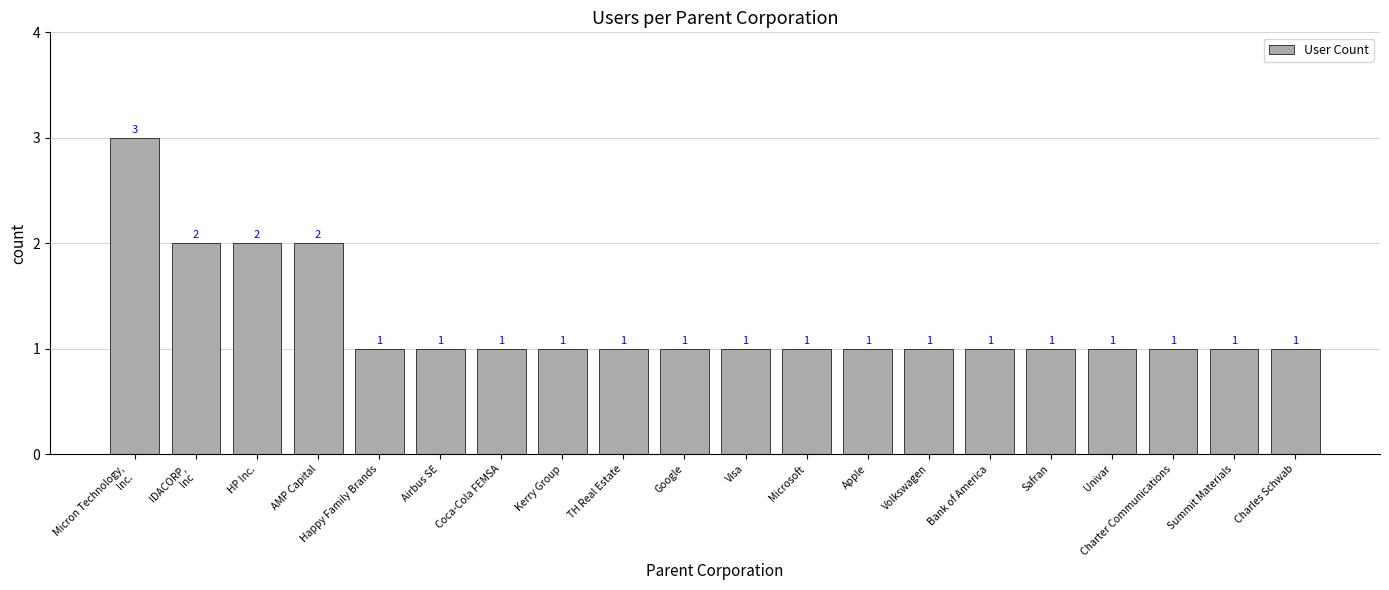

What is the ratio of the value at HP Inc. to the value at Coca-Cola FEMSA?

2.0